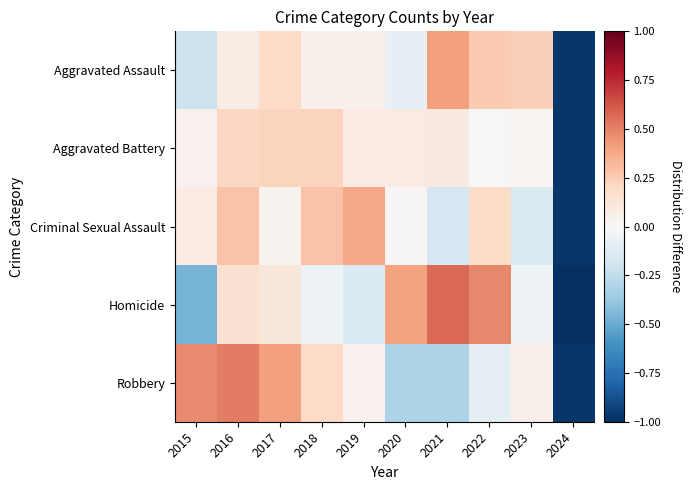

Which series has the largest range (max minus min)?

Homicide